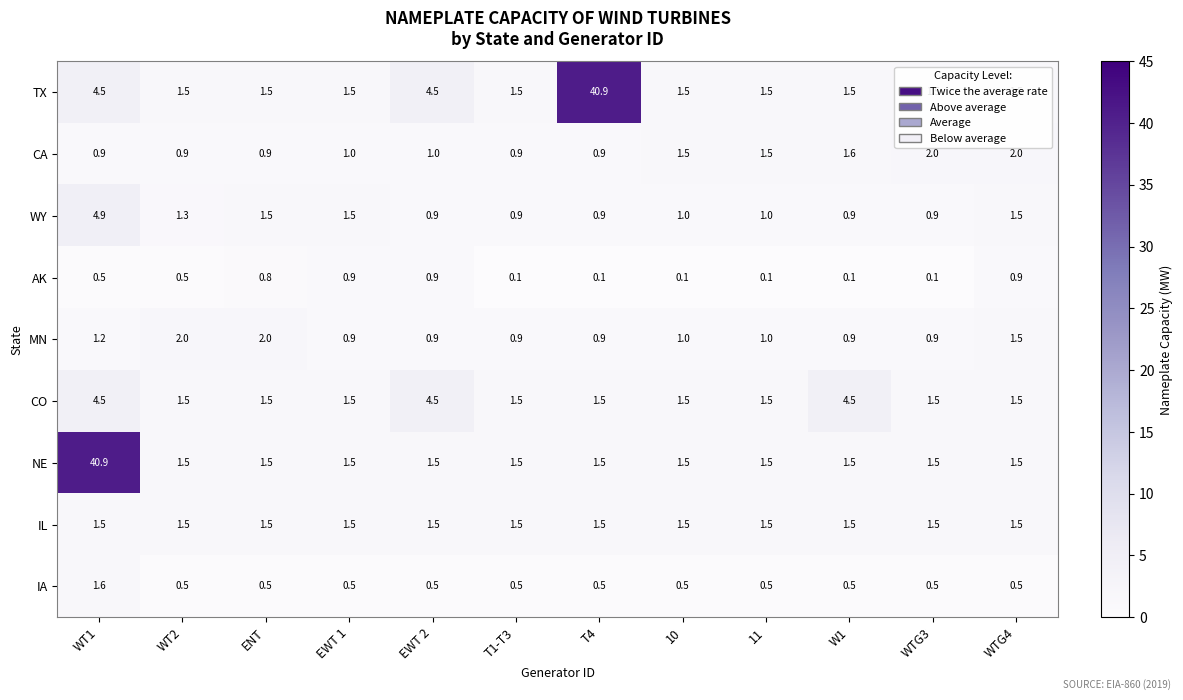

What is the difference between the AK values at WT2 and WTG3?

0.4